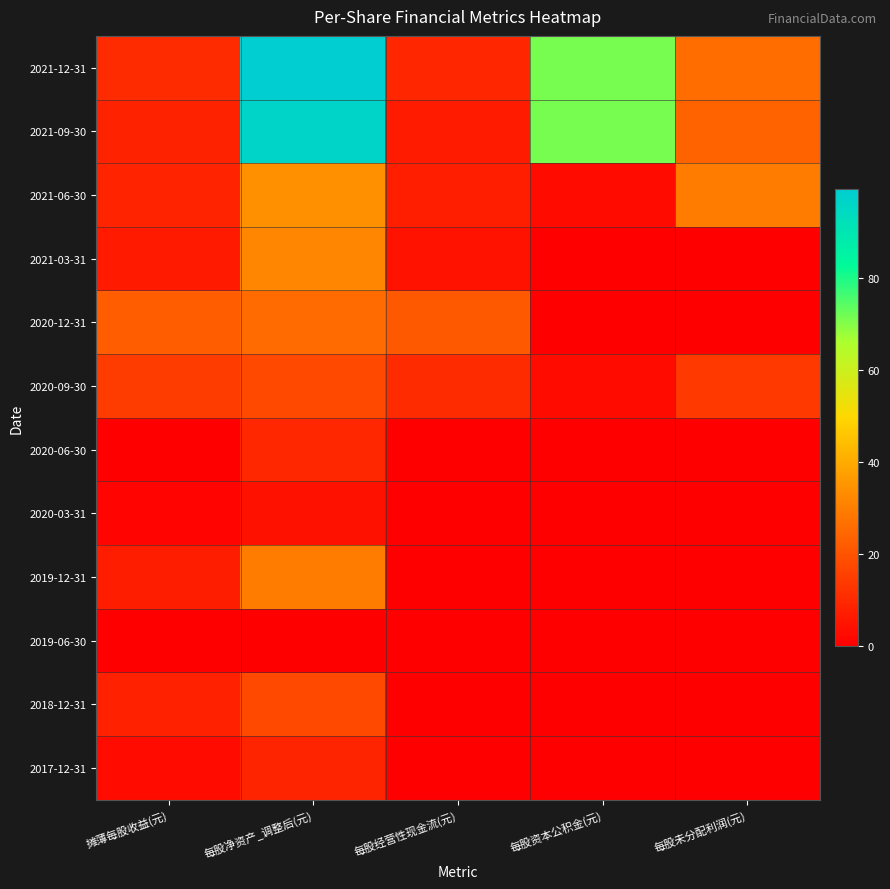

What is the difference between the highest and lowest values at 每股经营性现金流(元)?

21.4